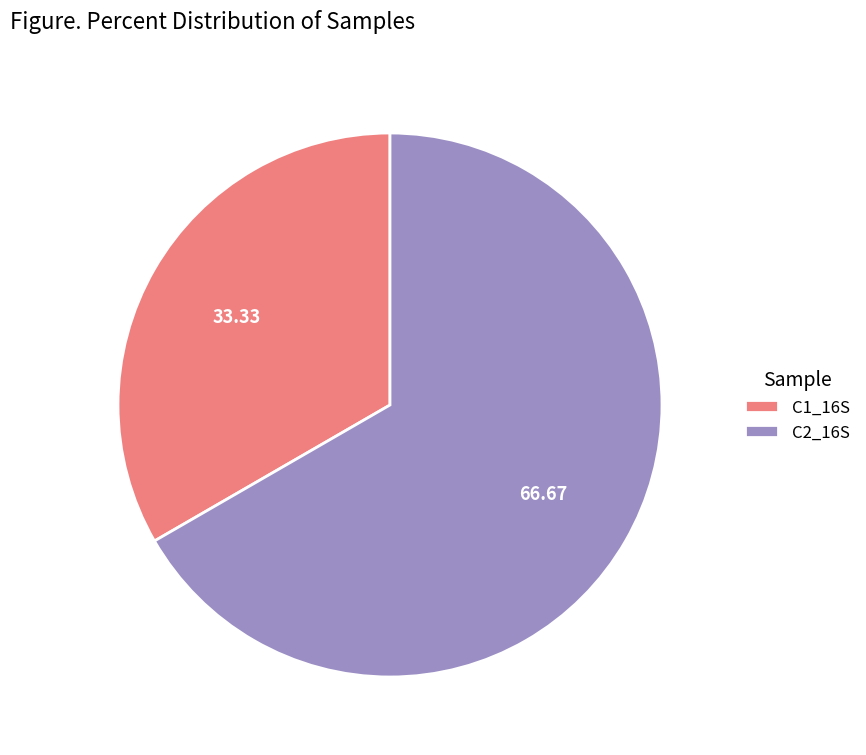

Count the number of slices in the pie.

2